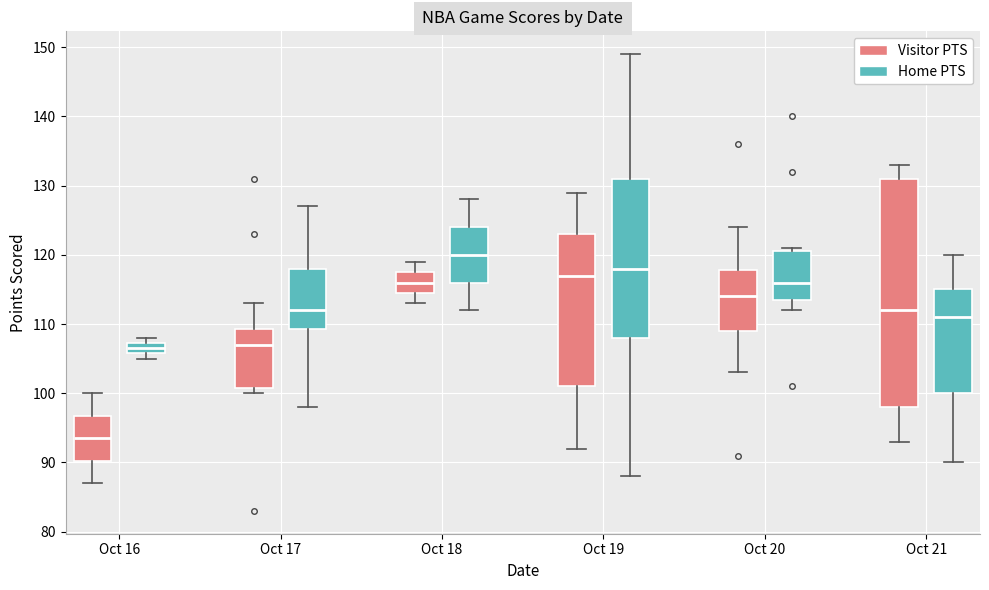

Reading left to right, transcribe this box plot: for each box, give where its median line is, the range the box spans, and where its two whiskers end, as read against the y-axis. The values are not printed on the chart, so give them approximately, as read against the axis.

Oct 16 (Visitor PTS): median 94, box 90 to 97, whiskers 87 to 100
Oct 16 (Home PTS): median 107 (inside the box), box 106 to 107, whiskers 105 to 108
Oct 17 (Visitor PTS): median 107, box 101 to 109, whiskers 100 to 113
Oct 17 (Home PTS): median 112, box 109 to 118, whiskers 98 to 127
Oct 18 (Visitor PTS): median 116, box 115 to 118, whiskers 113 to 119
Oct 18 (Home PTS): median 120, box 116 to 124, whiskers 112 to 128
Oct 19 (Visitor PTS): median 117, box 101 to 123, whiskers 92 to 129
Oct 19 (Home PTS): median 118, box 108 to 131, whiskers 88 to 149
Oct 20 (Visitor PTS): median 114, box 109 to 118, whiskers 103 to 124
Oct 20 (Home PTS): median 116, box 114 to 121, whiskers 112 to 121 (just above the box's upper edge)
Oct 21 (Visitor PTS): median 112, box 98 to 131, whiskers 93 to 133
Oct 21 (Home PTS): median 111, box 100 to 115, whiskers 90 to 120